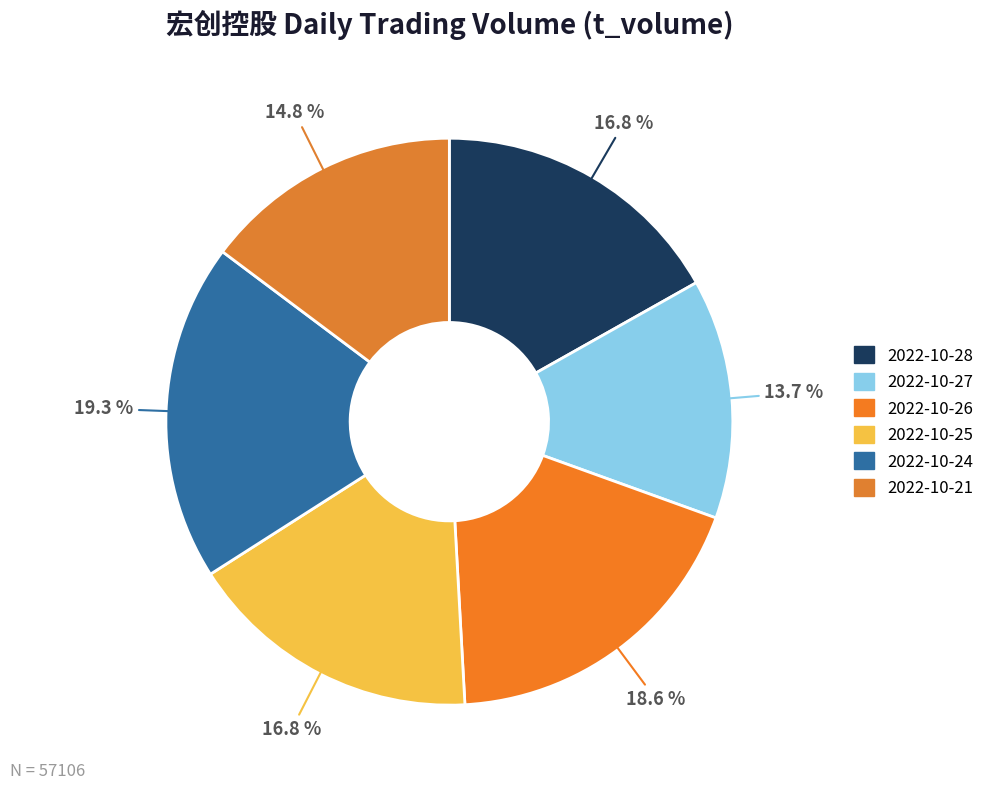

What is the change in value from 2022-10-26 to 2022-10-24?

+380